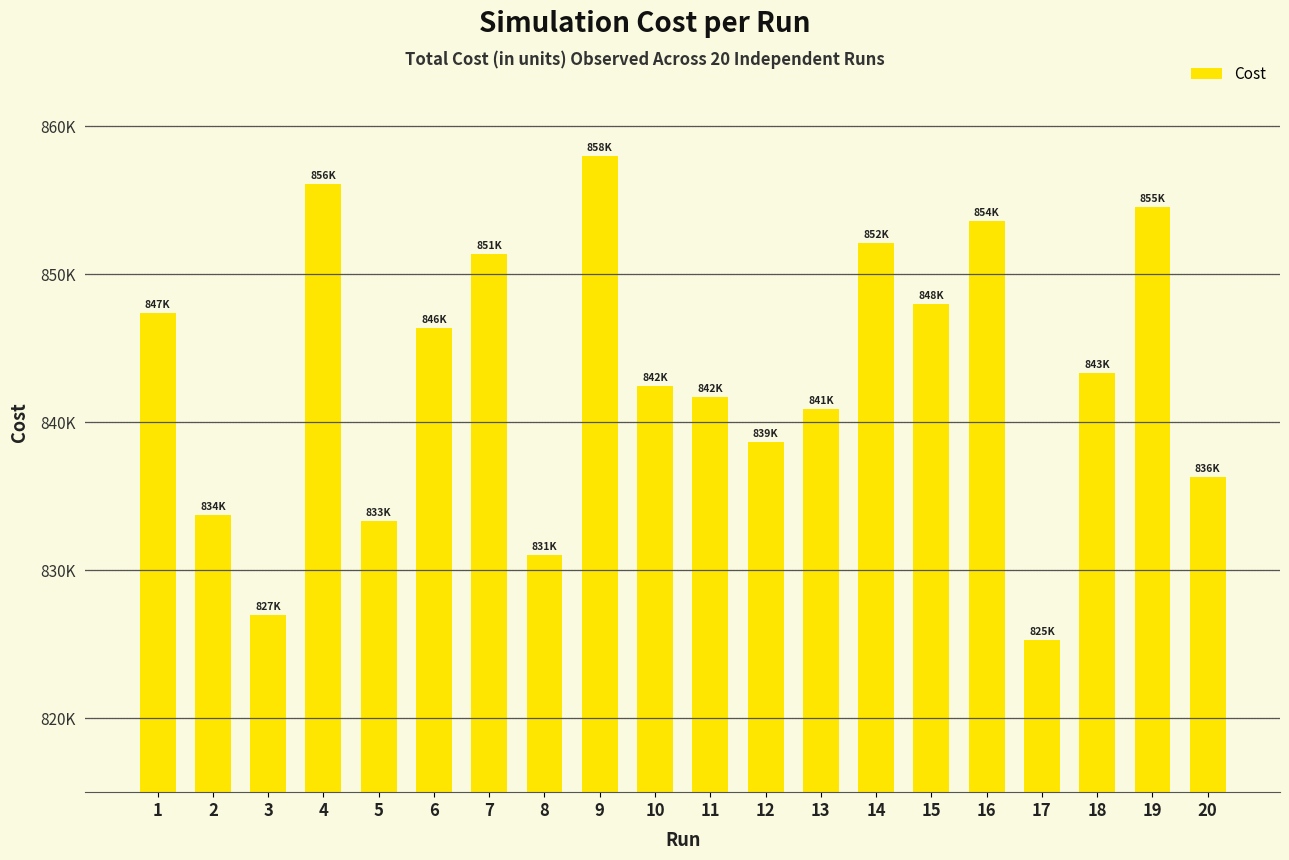

Are the bars horizontal?

No